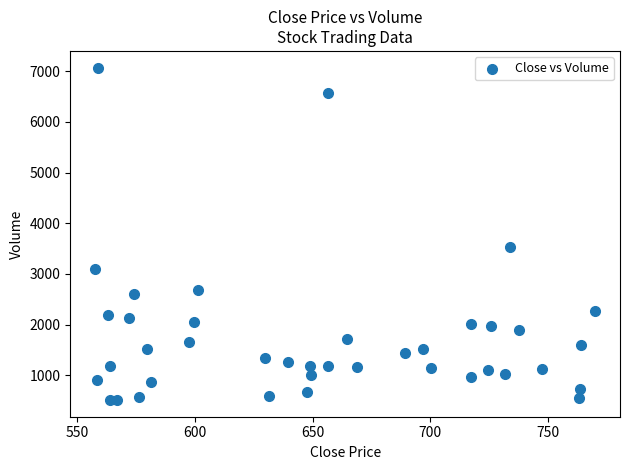

What is the range of Y values (max minus min)?

6559